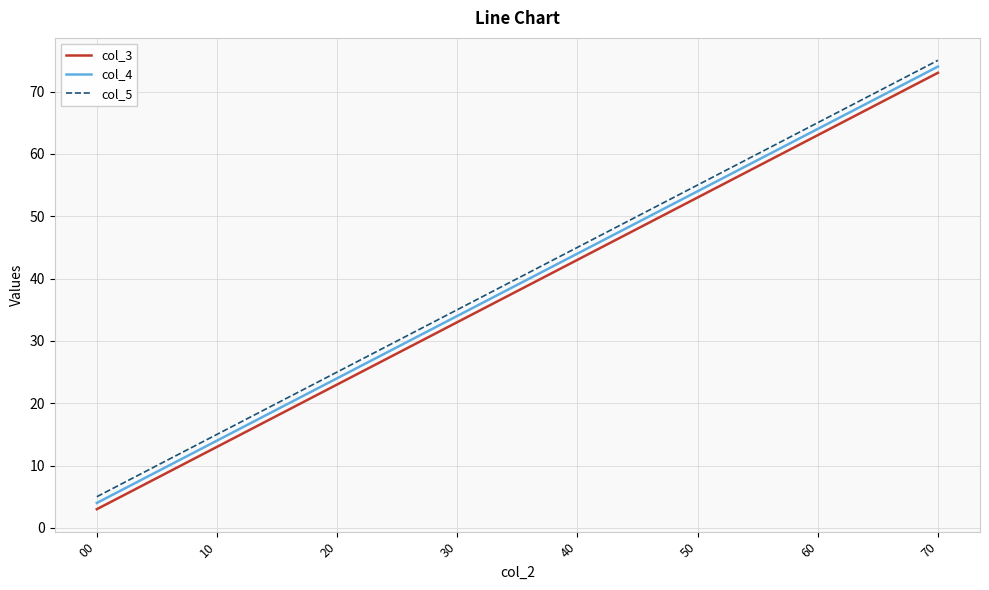

Reading right to left, extract all data points from this chart.

col_3: 70=73	60=63	50=53	40=43	30=33	20=23	10=13	00=3
col_4: 70=74	60=64	50=54	40=44	30=34	20=24	10=14	00=4
col_5: 70=75	60=65	50=55	40=45	30=35	20=25	10=15	00=5